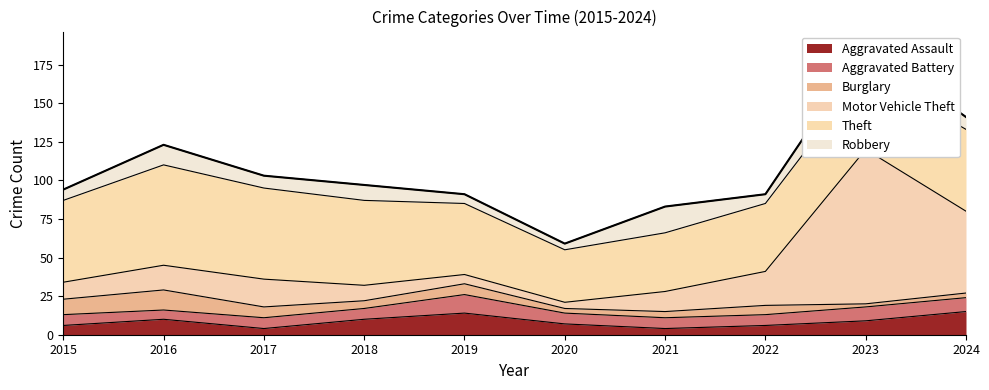

True or false: Theft and Aggravated Assault cross at least once.

False